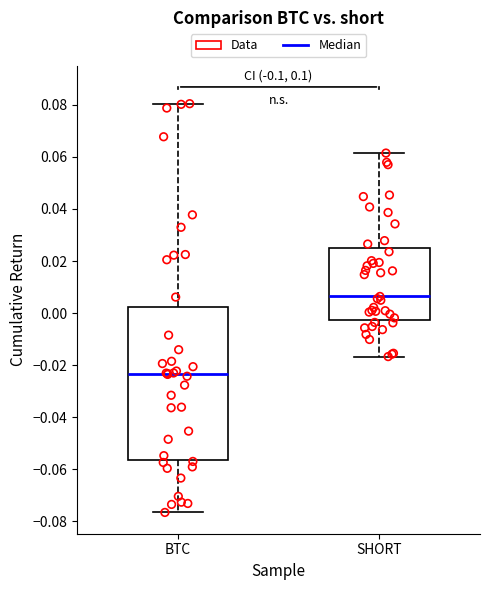

Reading left to right, transcribe this box plot: for each box, give where its median line is, the range the box spans, and where its two whiskers end, as read against the y-axis. The values are not printed on the chart, so give them approximately, as read against the axis.

BTC: median -0.024, box -0.056 to 0.002, whiskers -0.076 to 0.080
SHORT: median 0.006, box -0.002 to 0.026, whiskers -0.016 to 0.062